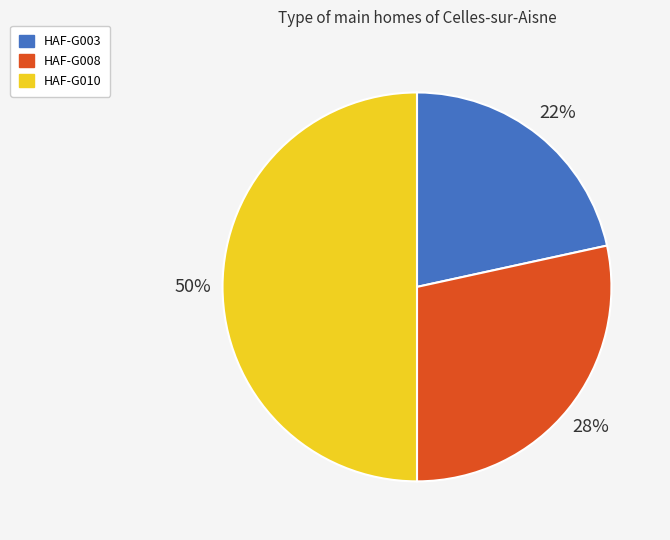

To the nearest percent, what portion does HAF-G010 represent?

50%